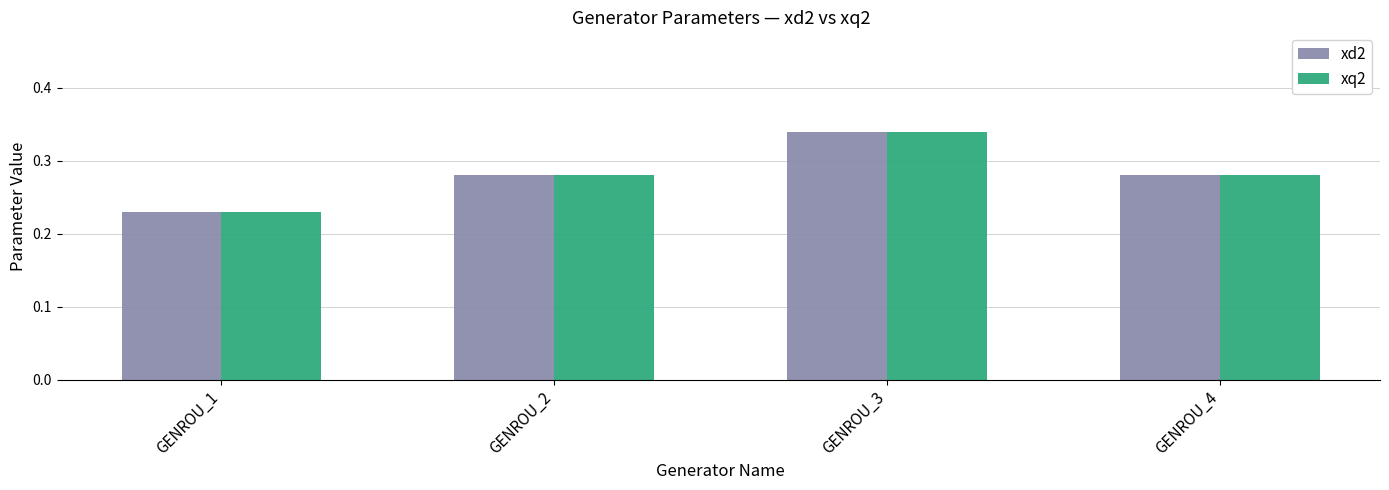

True or false: xd2 has a value of 0.4 at GENROU_4.

False